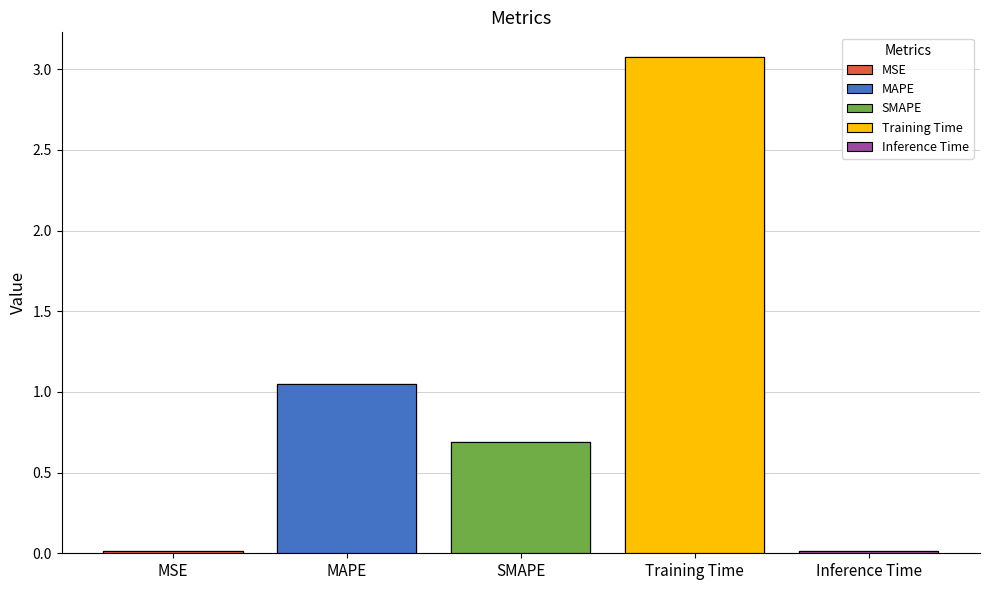

Which category has the lowest value across all series?

Inference Time